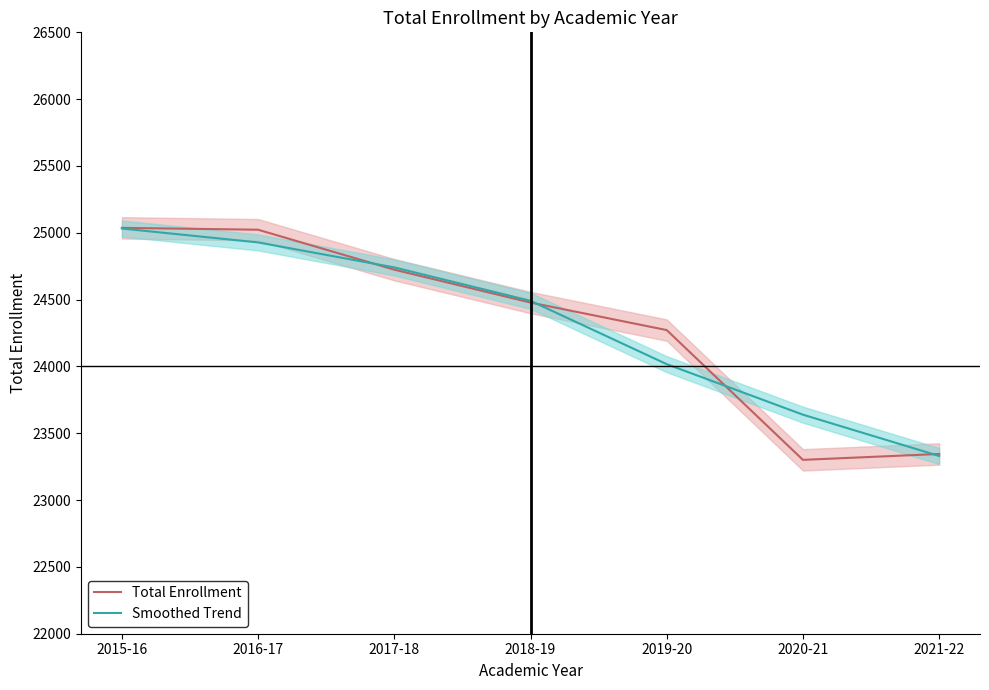

Which series has the widest spread of values?

Total Enrollment